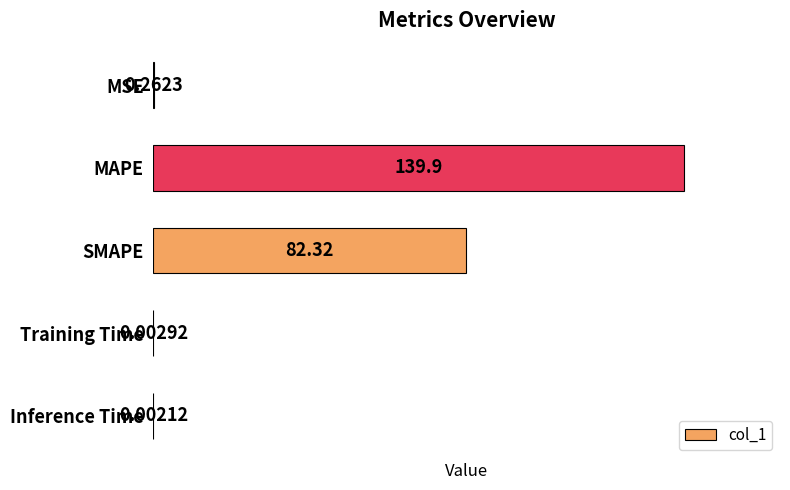

What is the change in value from MAPE to Training Time?

-139.9